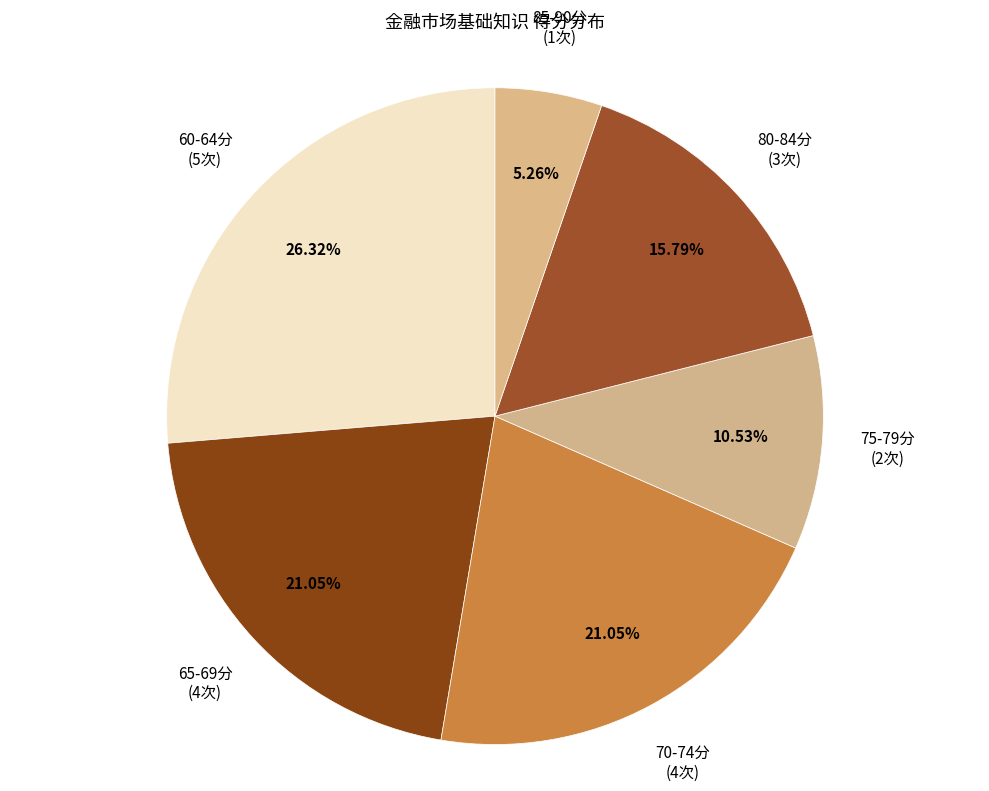

Which has a higher value, 60-64分 (5次) or 85-90分 (1次)?

60-64分 (5次)